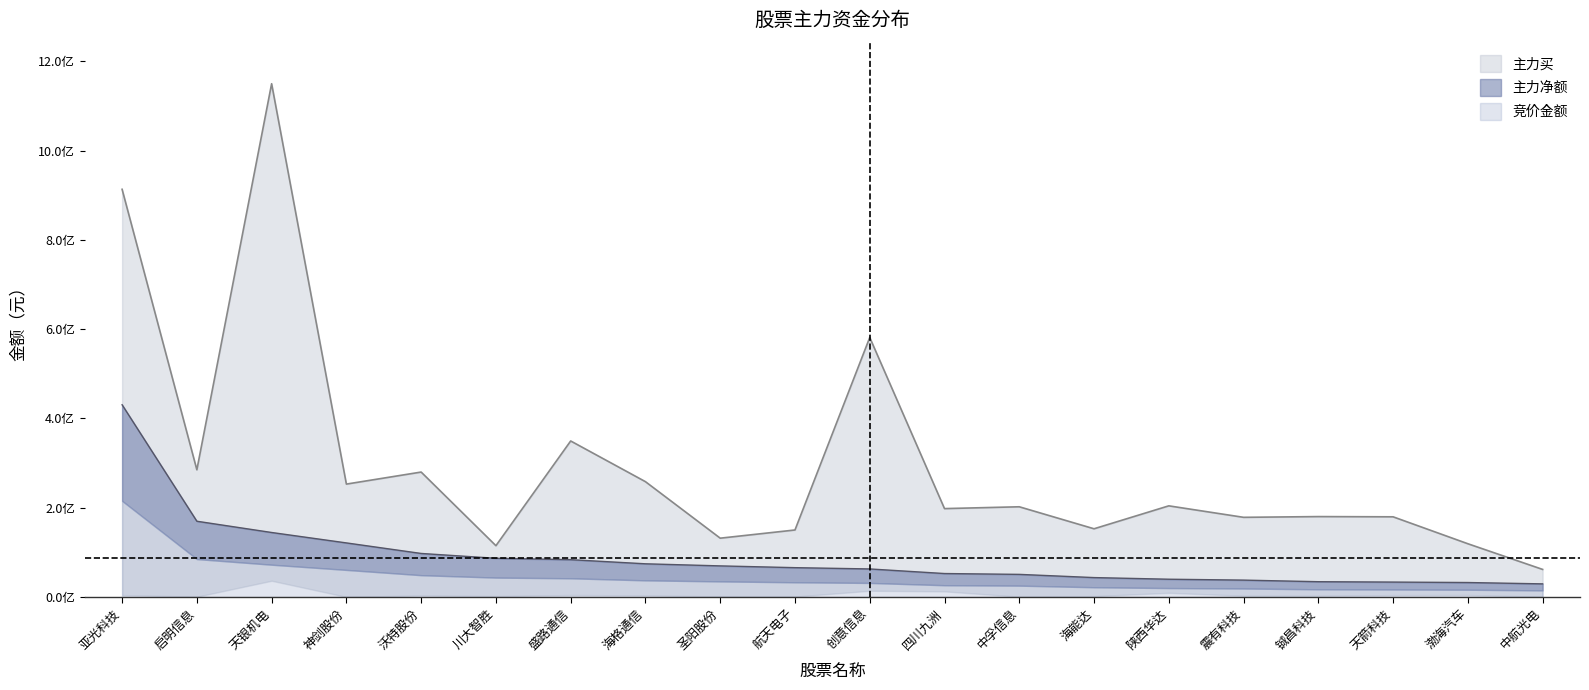

The 主力买 series shows 1222567194 at 亚光科技. True or false?

False